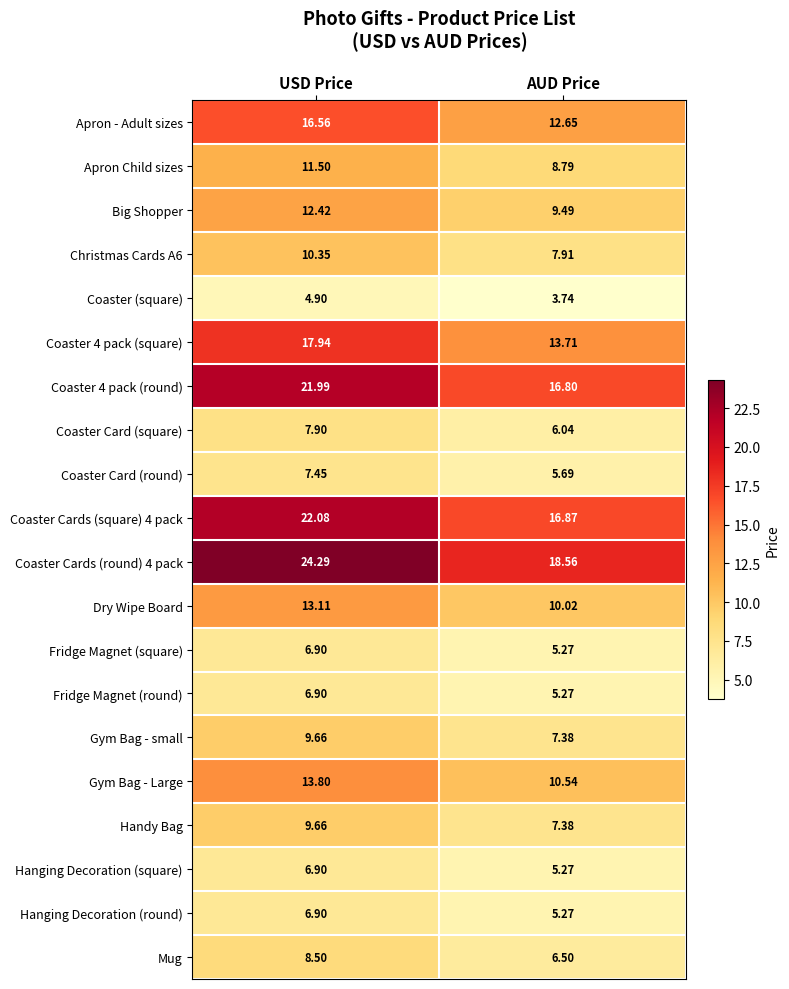

Which category has the highest value across all series?

USD Price